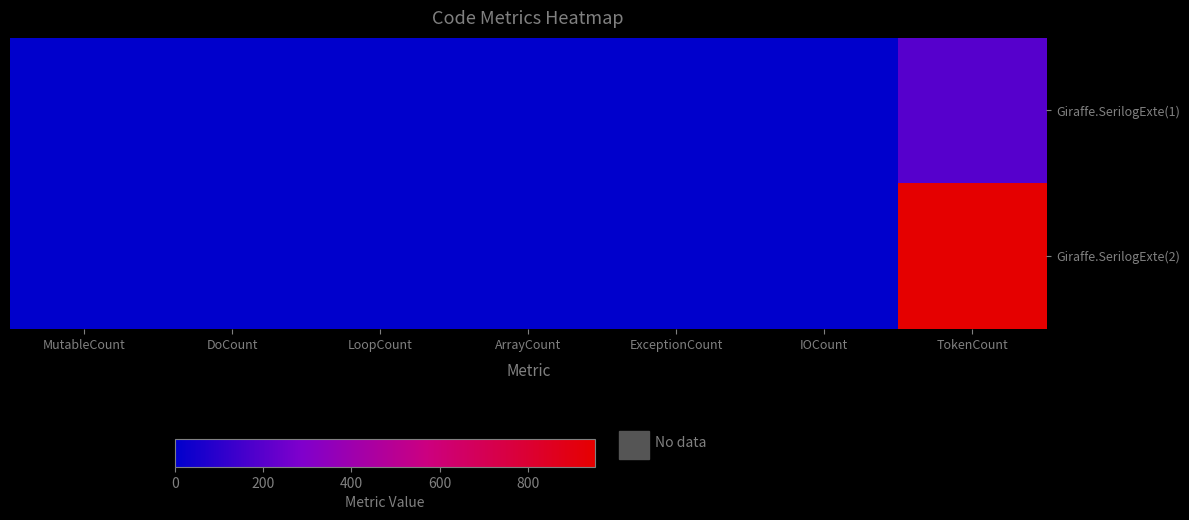

Reading left to right, what are all the values shown in this chart?

Giraffe.SerilogExte(1): MutableCount=0	DoCount=1	LoopCount=0	ArrayCount=0	ExceptionCount=0	IOCount=0	TokenCount=194
Giraffe.SerilogExte(2): MutableCount=0	DoCount=1	LoopCount=3	ArrayCount=0	ExceptionCount=0	IOCount=1	TokenCount=952